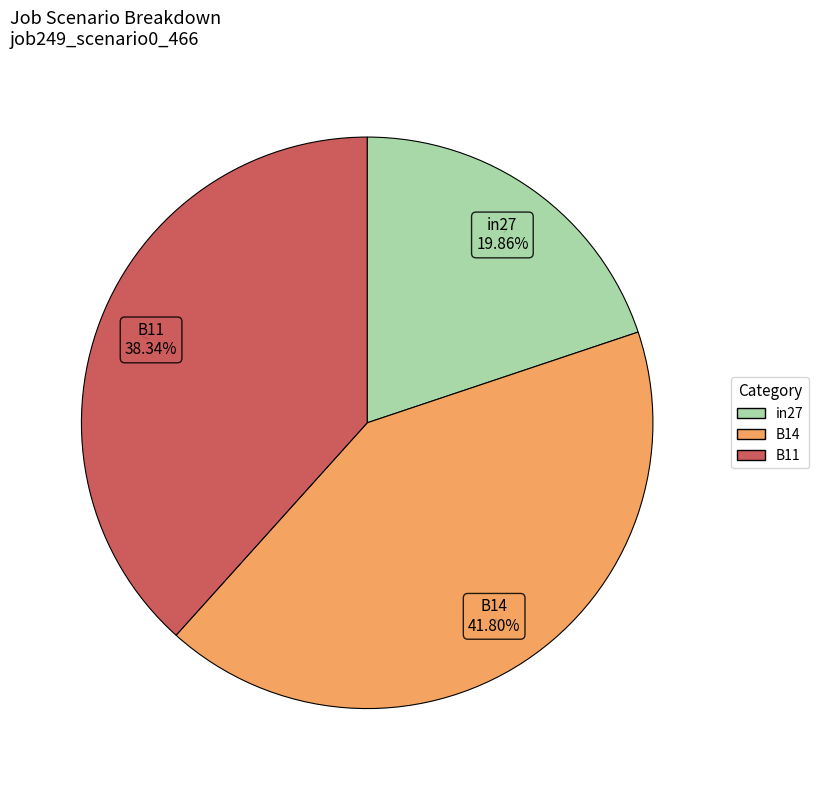

How many slices are in this pie chart?

3